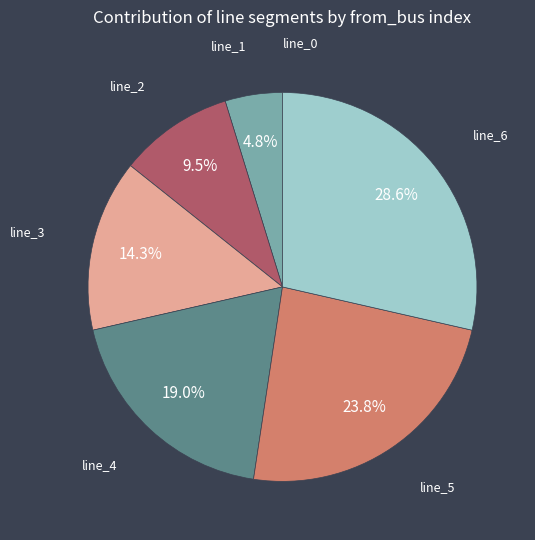

What percentage do line_6 and line_2 together represent?

38.1%